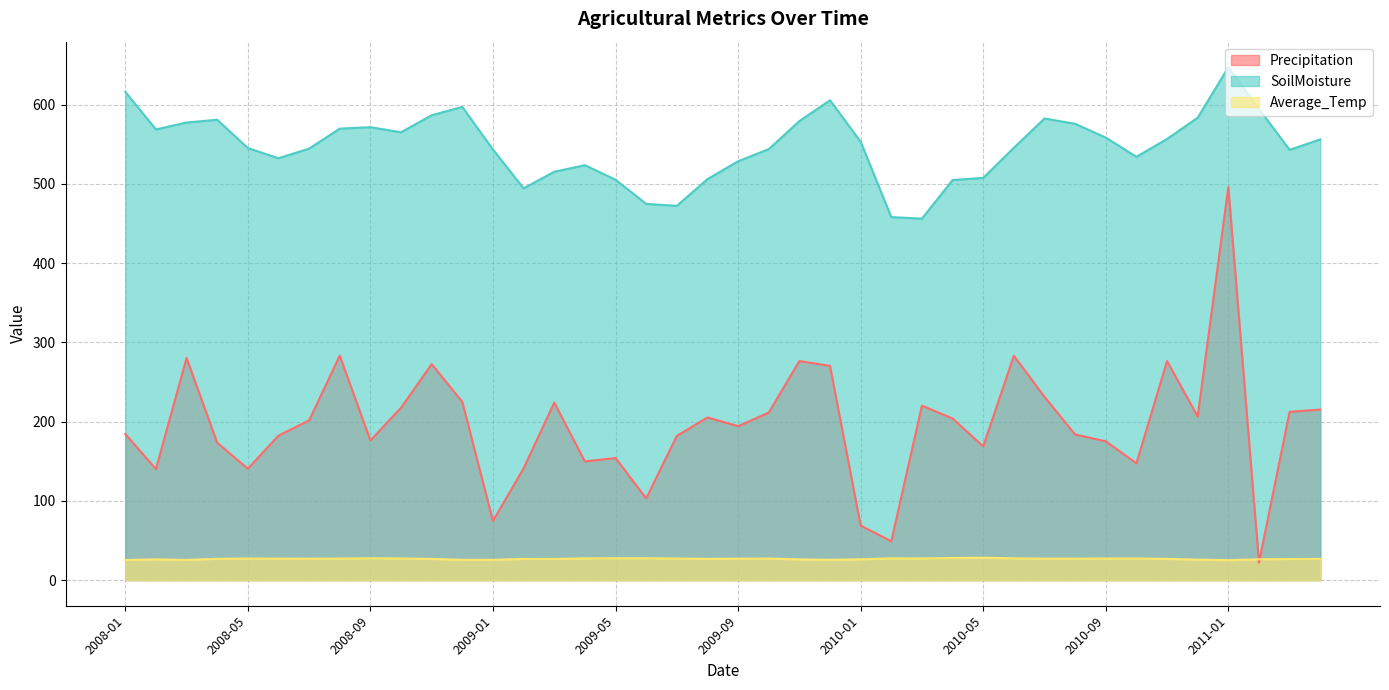

What is the difference between the second highest and minimum values in the Precipitation series?

261.1